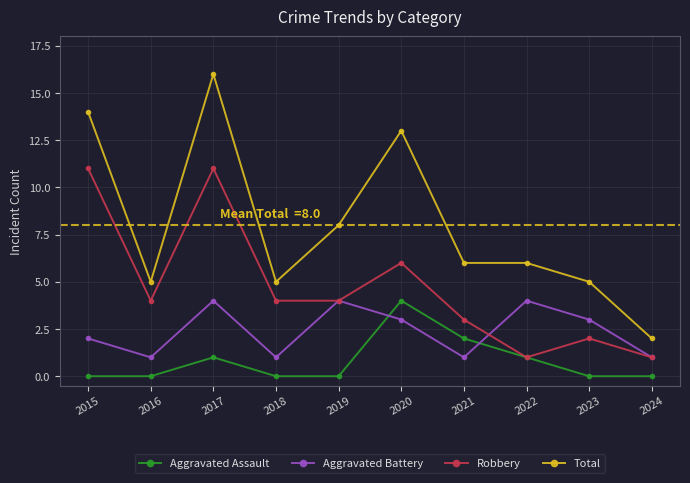

Reading right to left, what are all the values shown in this chart?

Aggravated Assault: 0	0	1	2	4	0	0	1	0	0
Aggravated Battery: 1	3	4	1	3	4	1	4	1	2
Robbery: 1	2	1	3	6	4	4	11	4	11
Total: 2	5	6	6	13	8	5	16	5	14